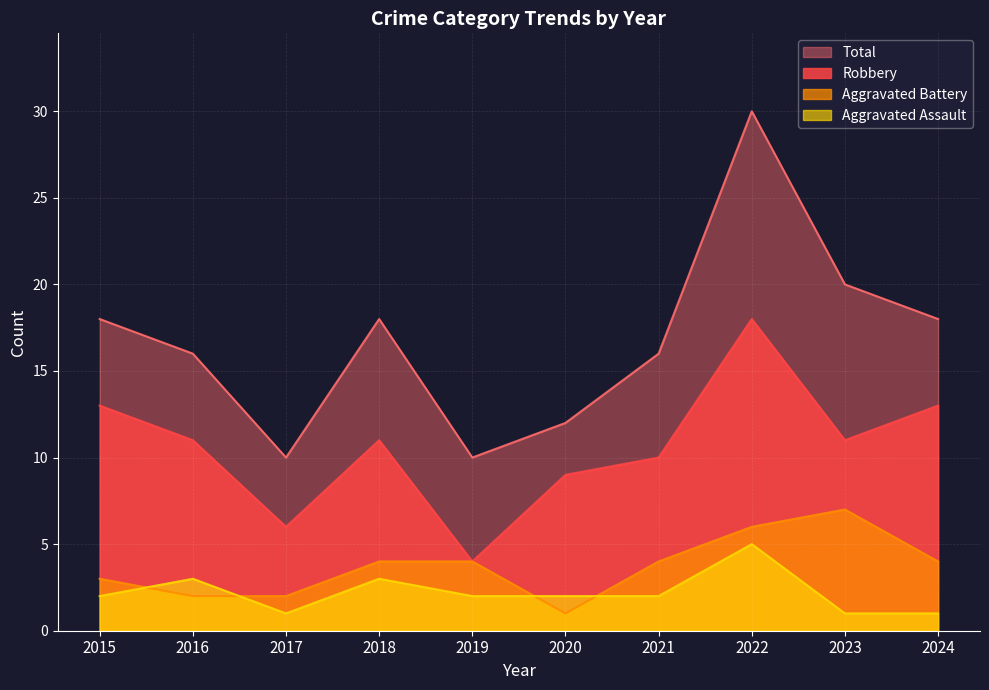

How many data points in Aggravated Assault are above 2?

3